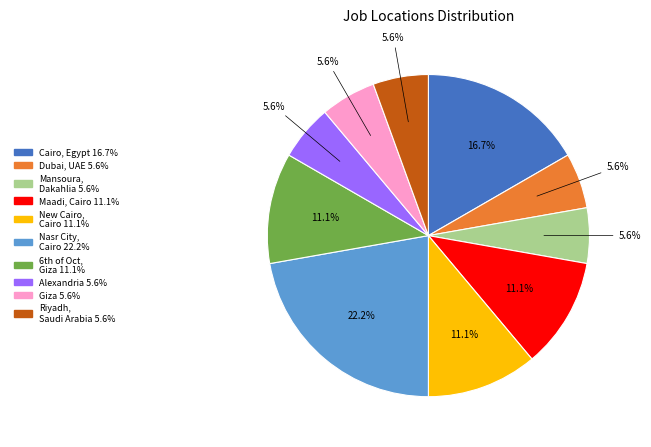

Does any single category account for the majority?

No